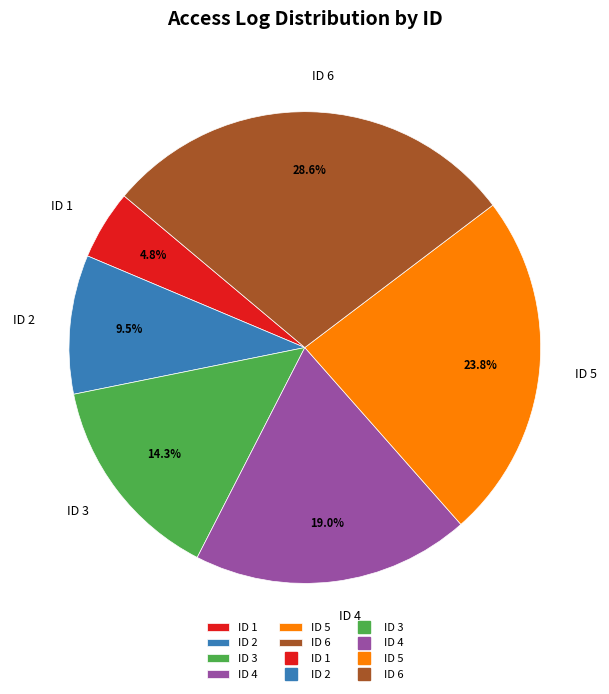

To the nearest percent, what percentage of the pie is ID 5?

24%